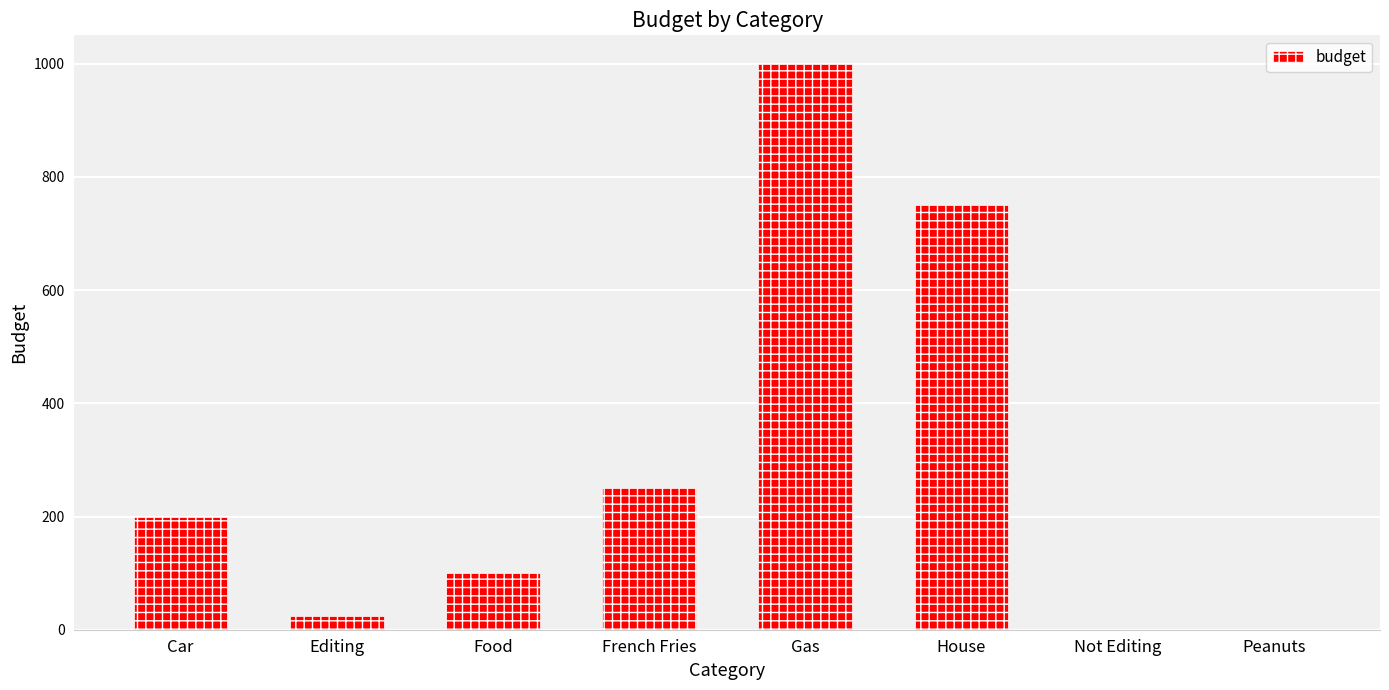

What value does the data have at House?

750